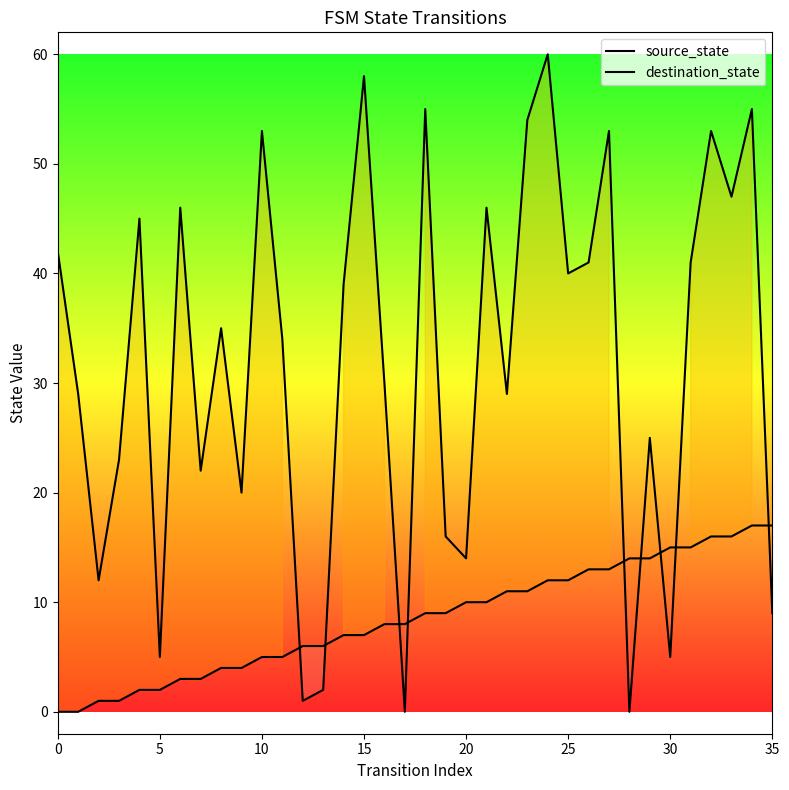

At how many categories does at least one series exceed 56?

2